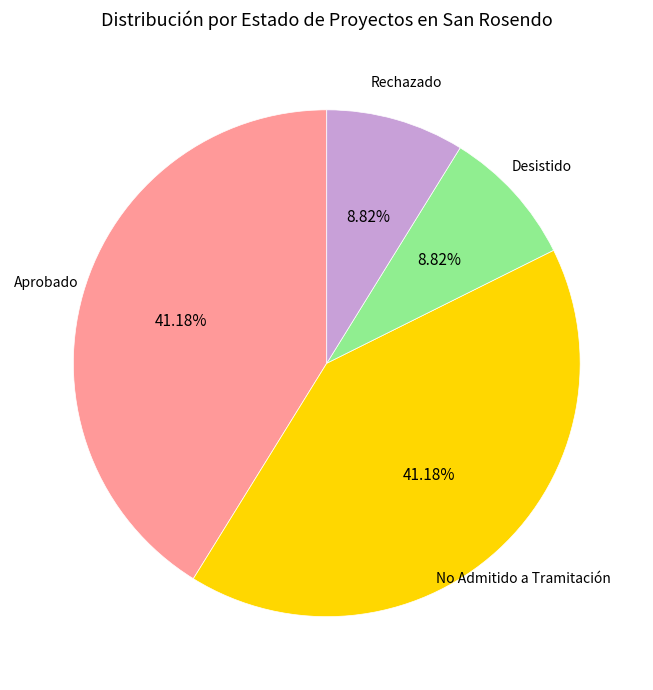

To the nearest percent, what is the average slice percentage?

25%